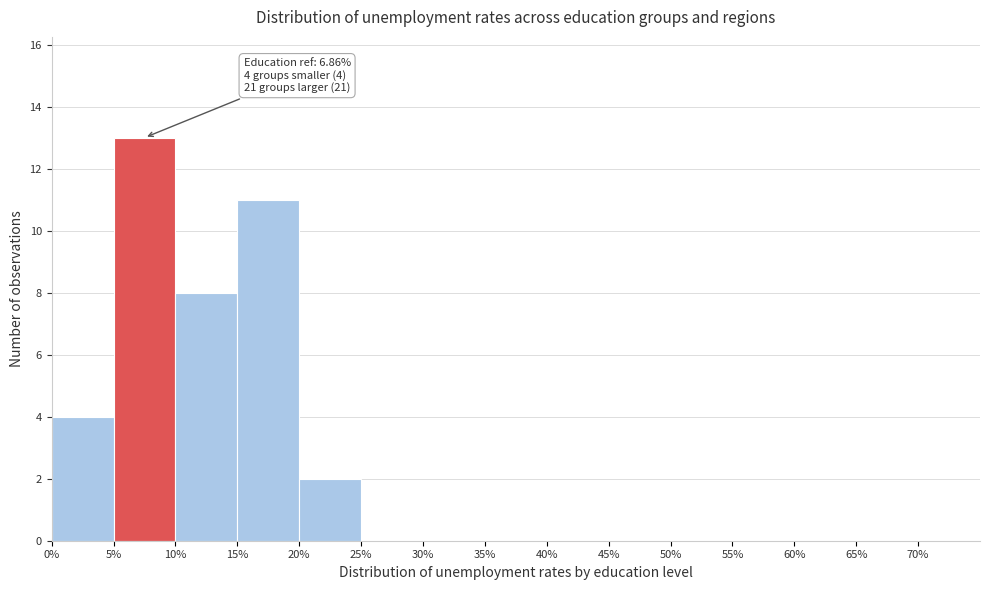

Which range on the x-axis has the tallest bar?

5 to 10